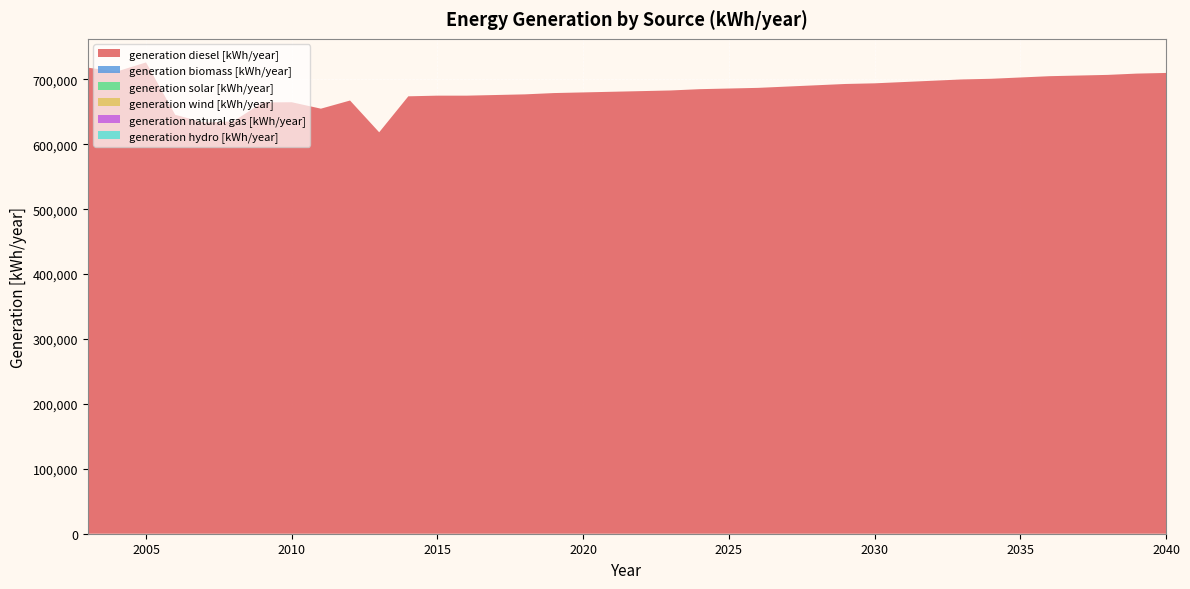

Reading left to right, what are all the values shown in this chart?

generation diesel [kWh/year]: 718107	712264	726231	645533	633466	635423	664545	664871	654940	667498	618554	674000	675000	675000	676000	677000	679000	680000	681000	682000	683000	685000	686000	687000	689000	691000	693000	694000	696000	698000	700000	701000	703000	705000	706000	707000	709000	710000
generation biomass [kWh/year]: 0	0	0	0	0	0	0	0	0	0	0	0	0	0	0	0	0	0	0	0	0	0	0	0	0	0	0	0	0	0	0	0	0	0	0	0	0	0
generation solar [kWh/year]: 0	0	0	0	0	0	0	0	0	0	0	0	0	0	0	0	0	0	0	0	0	0	0	0	0	0	0	0	0	0	0	0	0	0	0	0	0	0
generation wind [kWh/year]: 0	0	0	0	0	0	0	0	0	0	0	0	0	0	0	0	0	0	0	0	0	0	0	0	0	0	0	0	0	0	0	0	0	0	0	0	0	0
generation natural gas [kWh/year]: 0	0	0	0	0	0	0	0	0	0	0	0	0	0	0	0	0	0	0	0	0	0	0	0	0	0	0	0	0	0	0	0	0	0	0	0	0	0
generation hydro [kWh/year]: 0	0	0	0	0	0	0	0	0	0	0	0	0	0	0	0	0	0	0	0	0	0	0	0	0	0	0	0	0	0	0	0	0	0	0	0	0	0